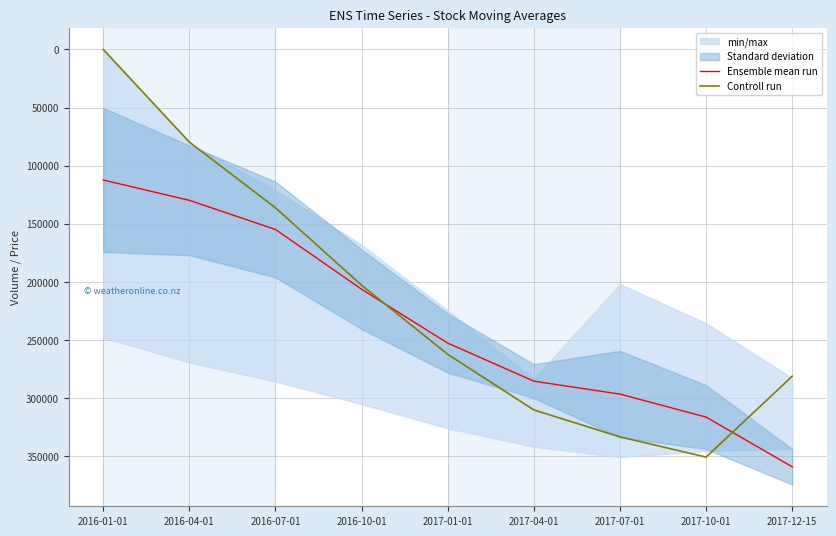

Between 2017-04-01 and 2017-10-01, which series saw the biggest shift?

Controll run